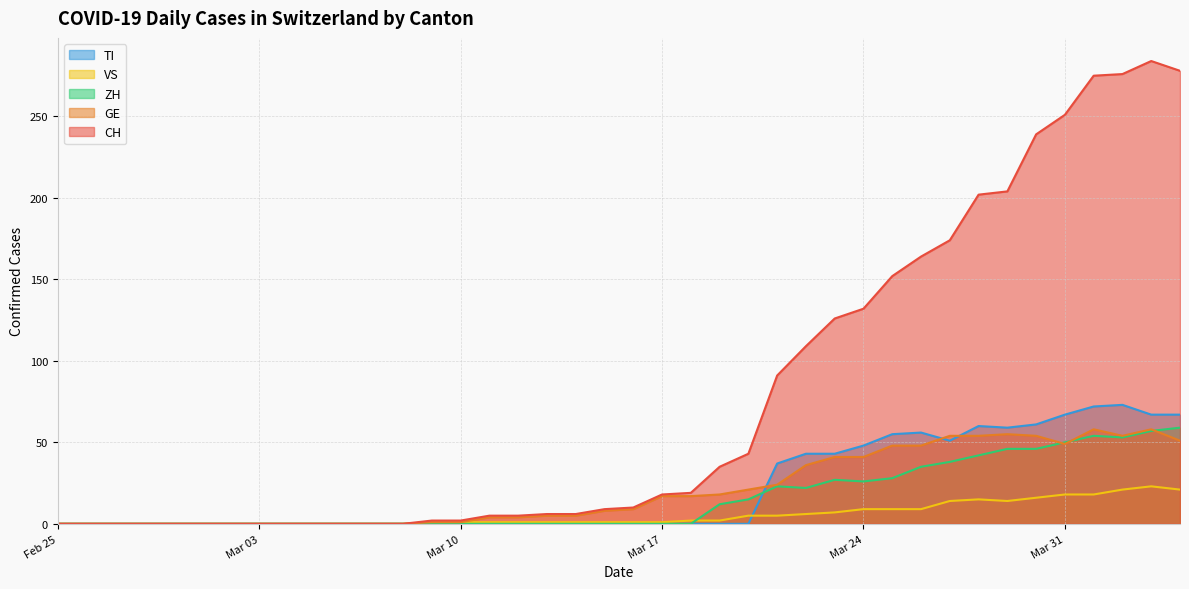

Between 2020-03-19 and 2020-03-26, which series saw the biggest shift?

CH